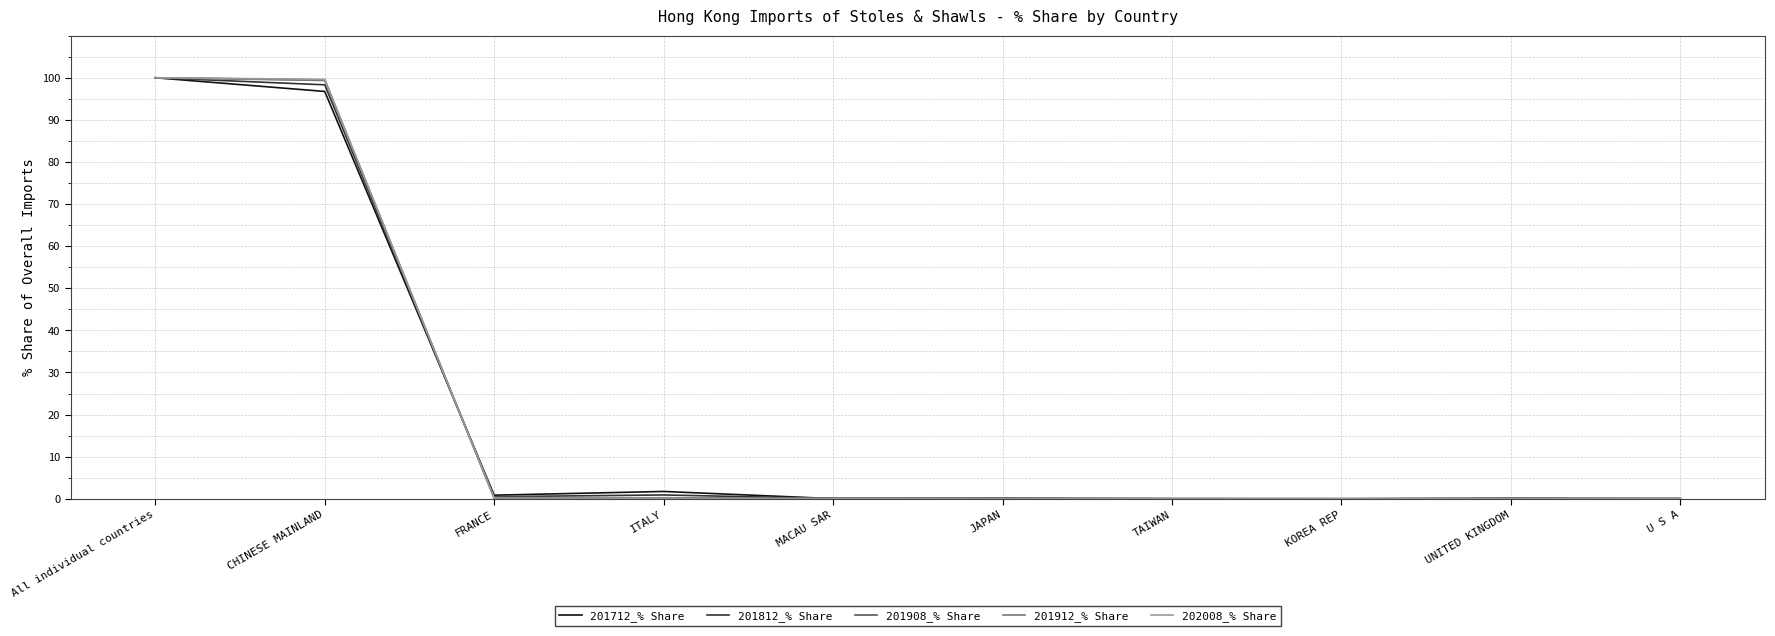

What is the total value across all series at CHINESE MAINLAND?

493.5